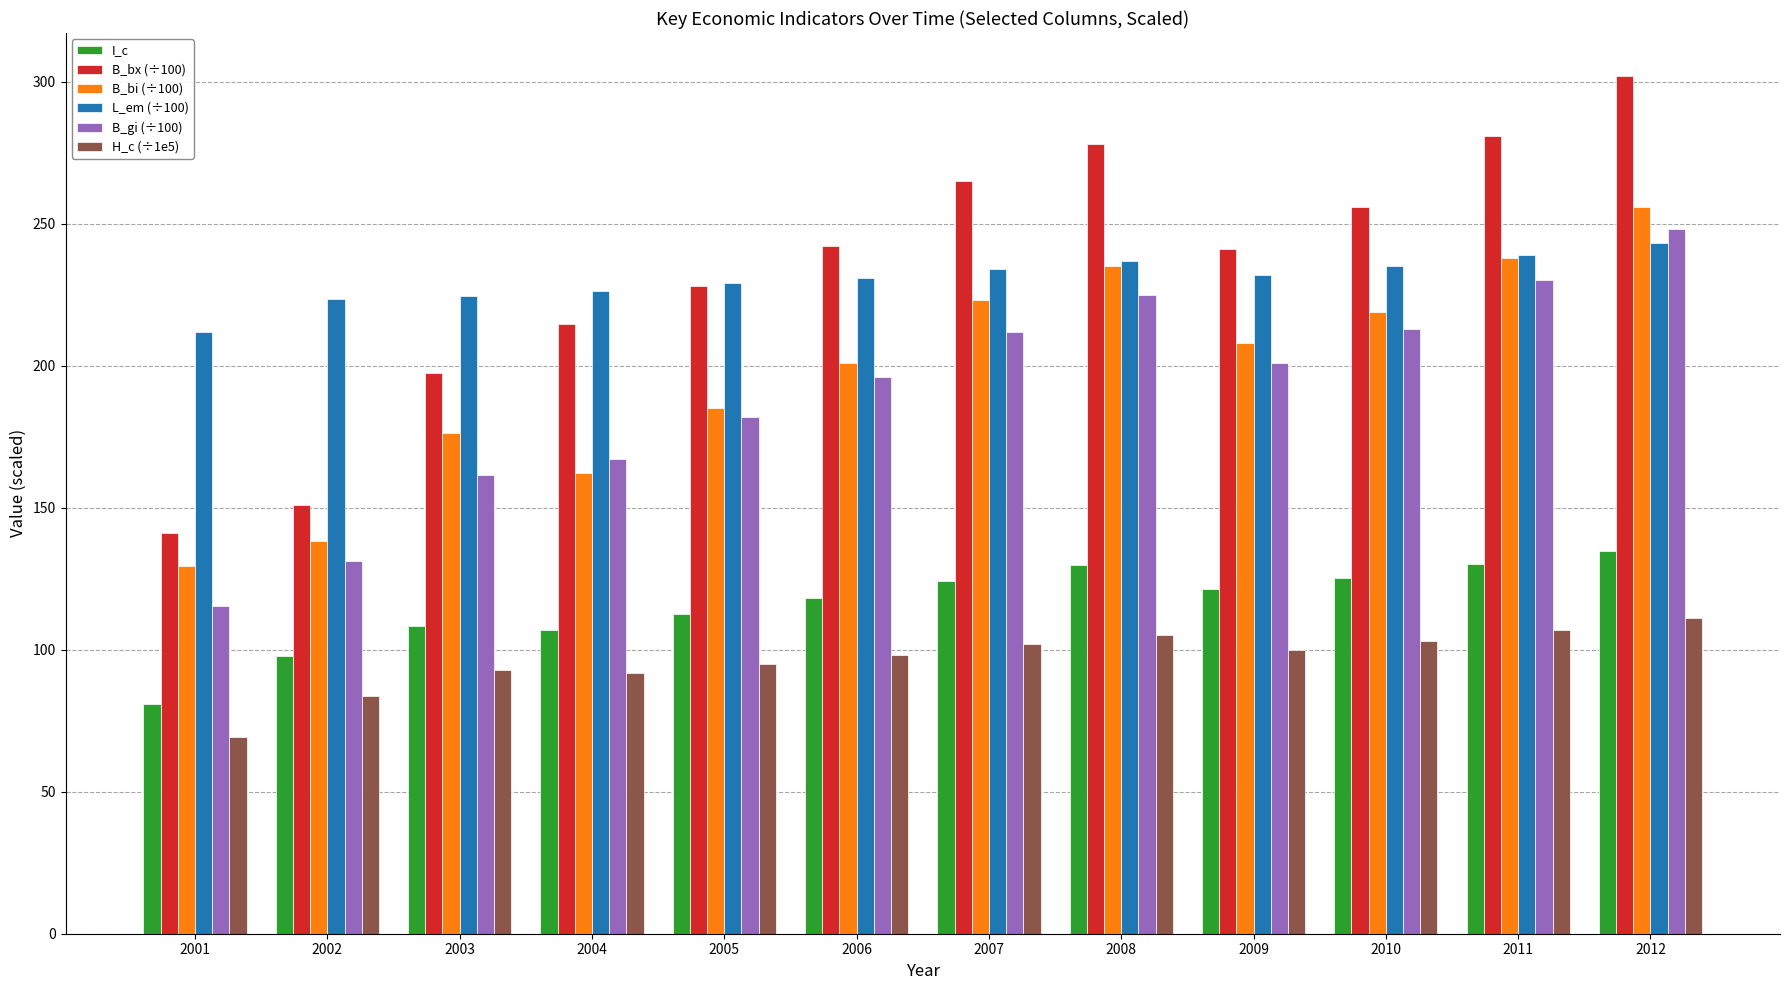

What is the sum of all B_bx (÷100) values?

2797.2